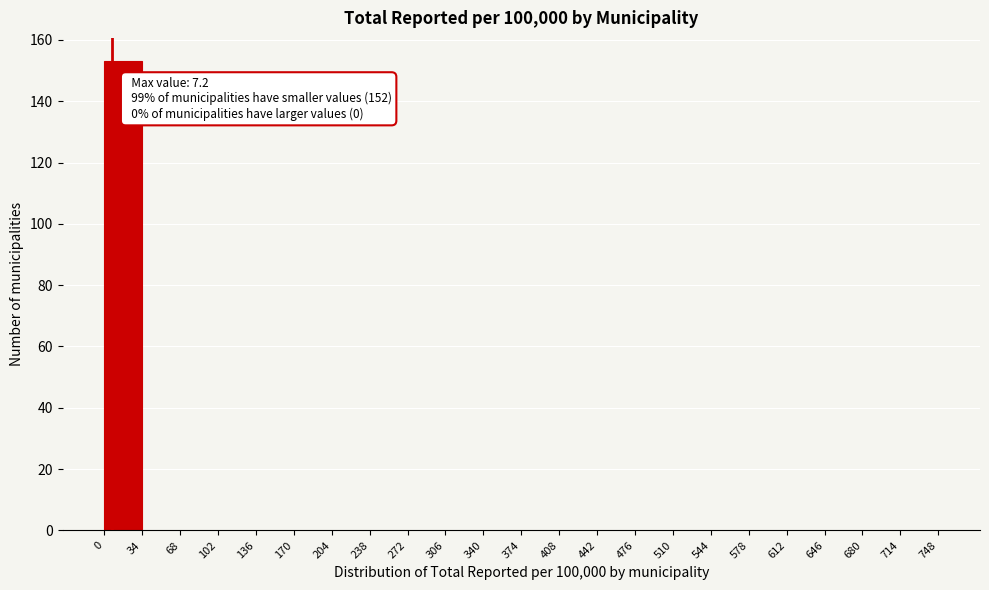

Which range on the x-axis has the tallest bar?

0 to 34